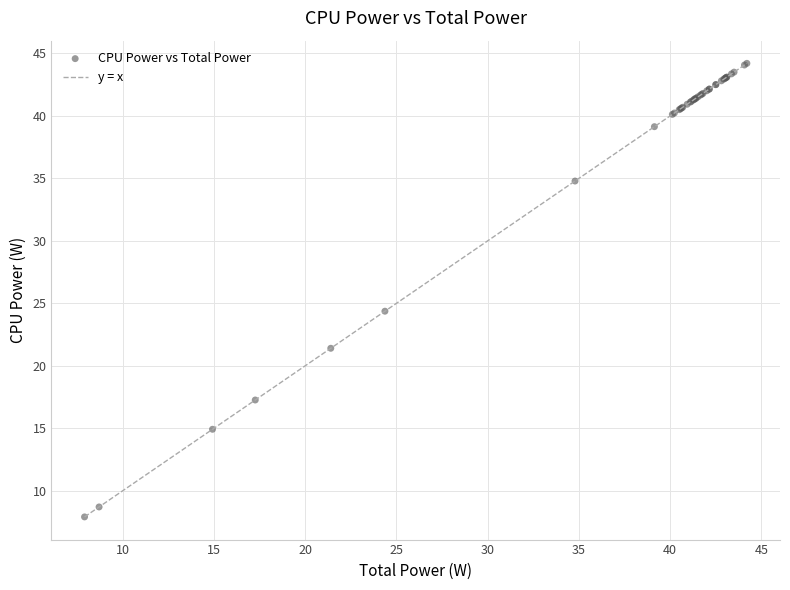

What Y value in the scatter plot is closest to 26?

24.4